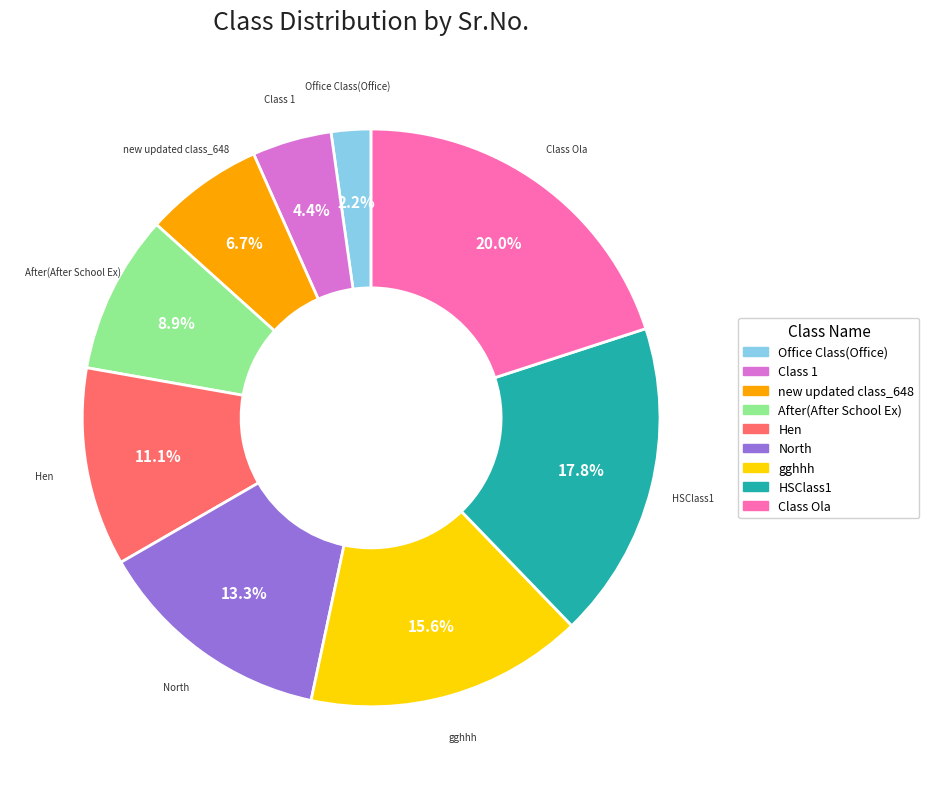

What percentage is the gghhh slice, to the nearest percent?

16%